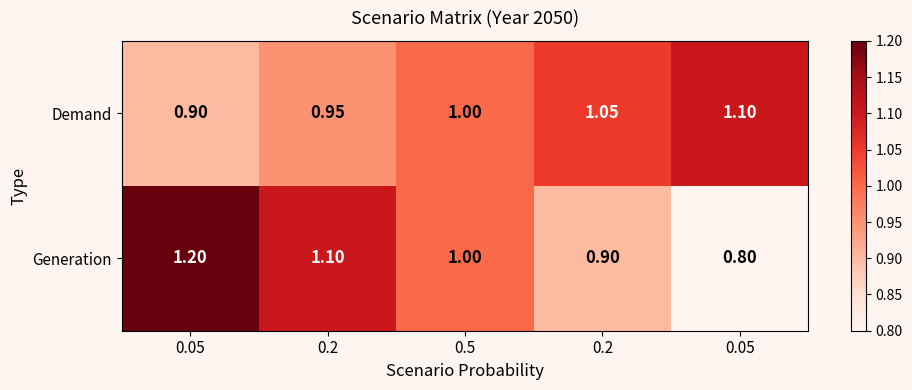

Which has a higher value, 0.5 or 0.2?

0.5